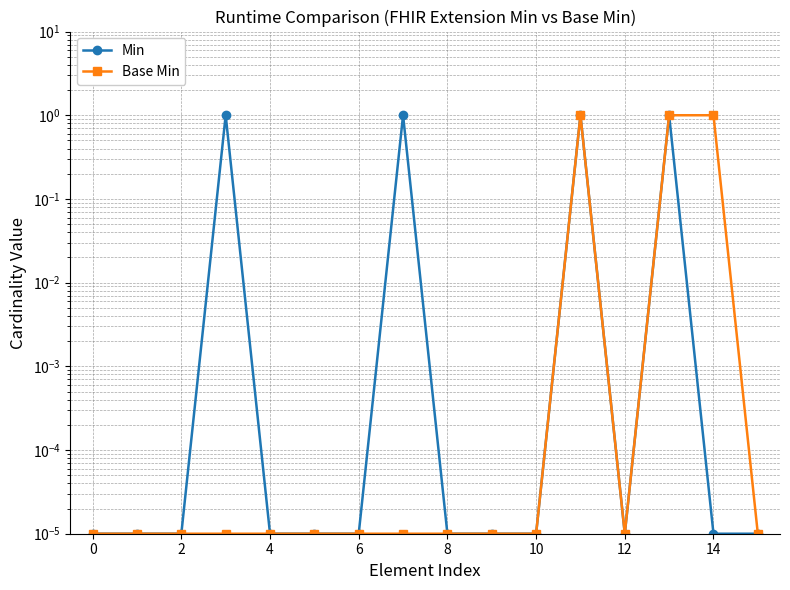

Rank the series by their maximum value, from highest to lowest.

Min, Base Min